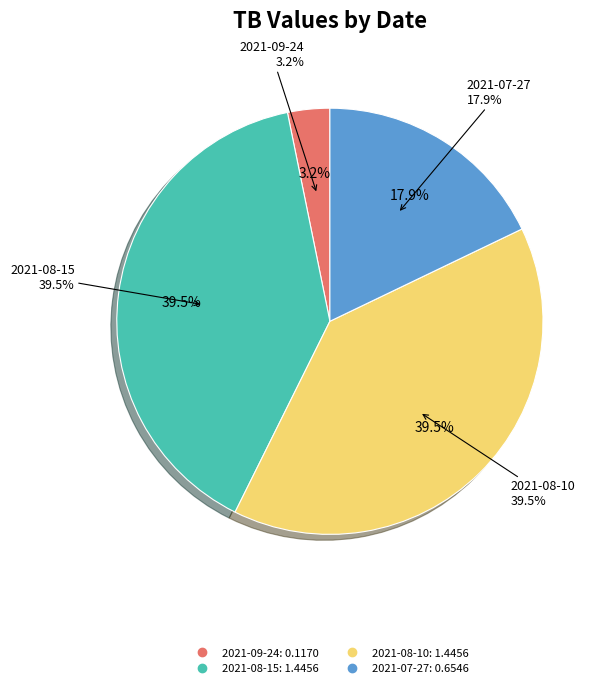

To the nearest percent, what is the average slice percentage?

25%